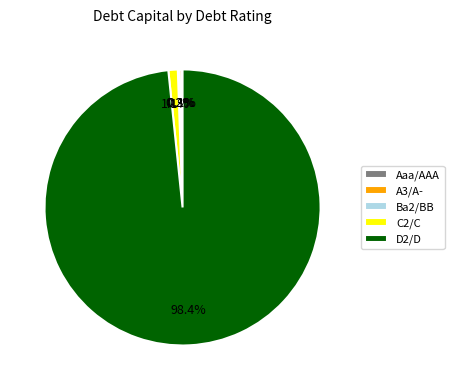

Does any single category account for the majority?

Yes